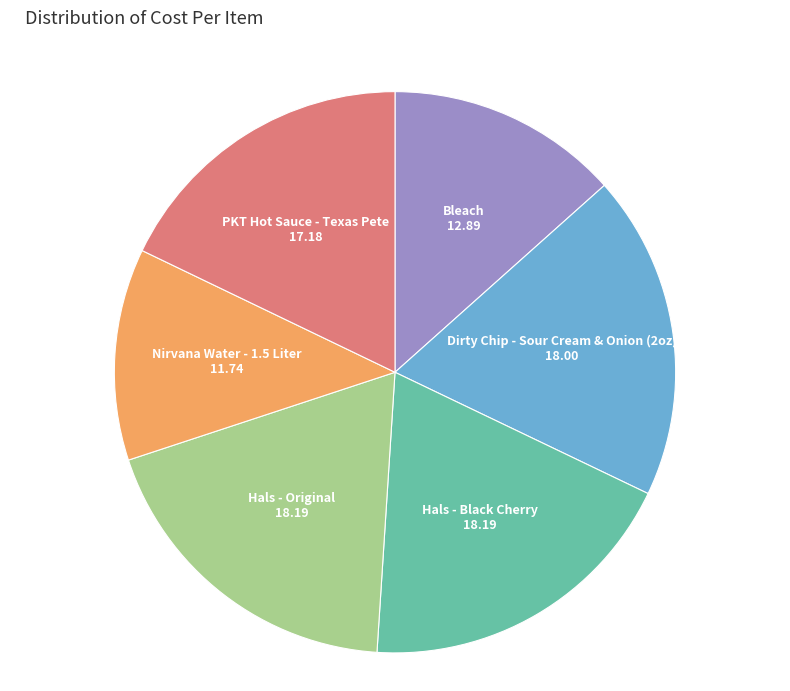

Between PKT Hot Sauce - Texas Pete and Bleach, which is larger?

PKT Hot Sauce - Texas Pete